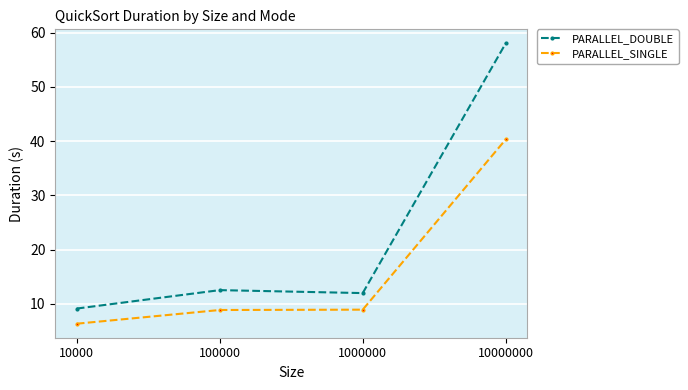

Rank the series by their average value, from highest to lowest.

PARALLEL_DOUBLE, PARALLEL_SINGLE